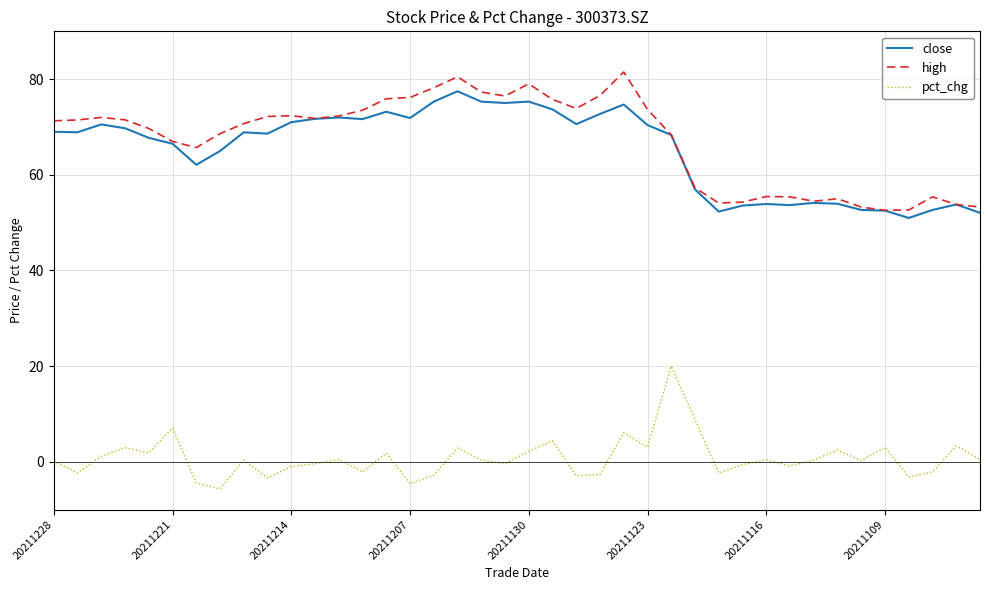

List the series in order of their peak value, lowest first.

pct_chg, close, high